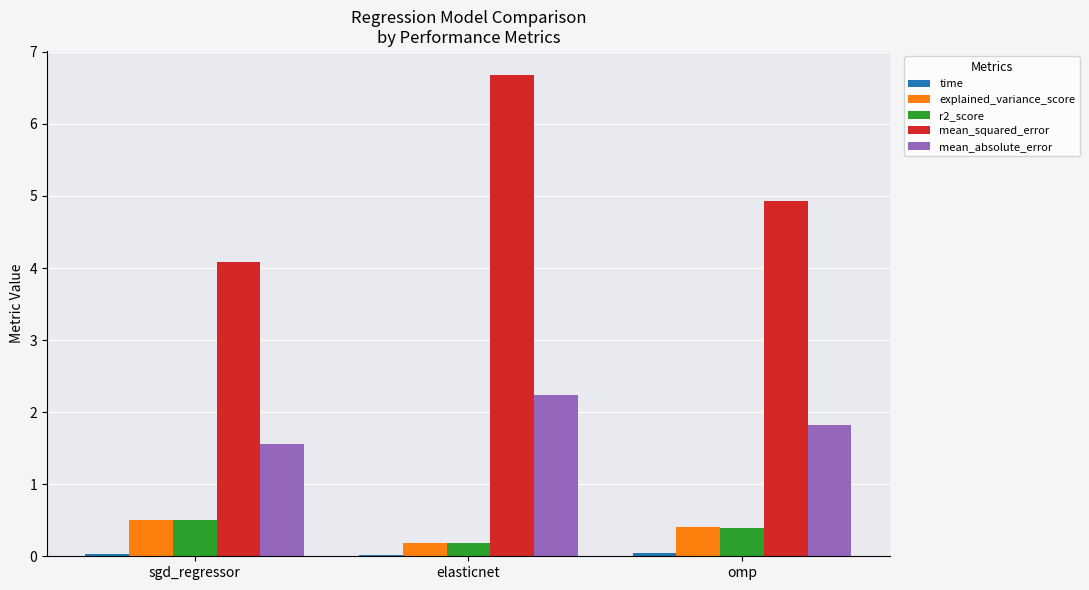

What is the maximum value shown in the chart?

6.7